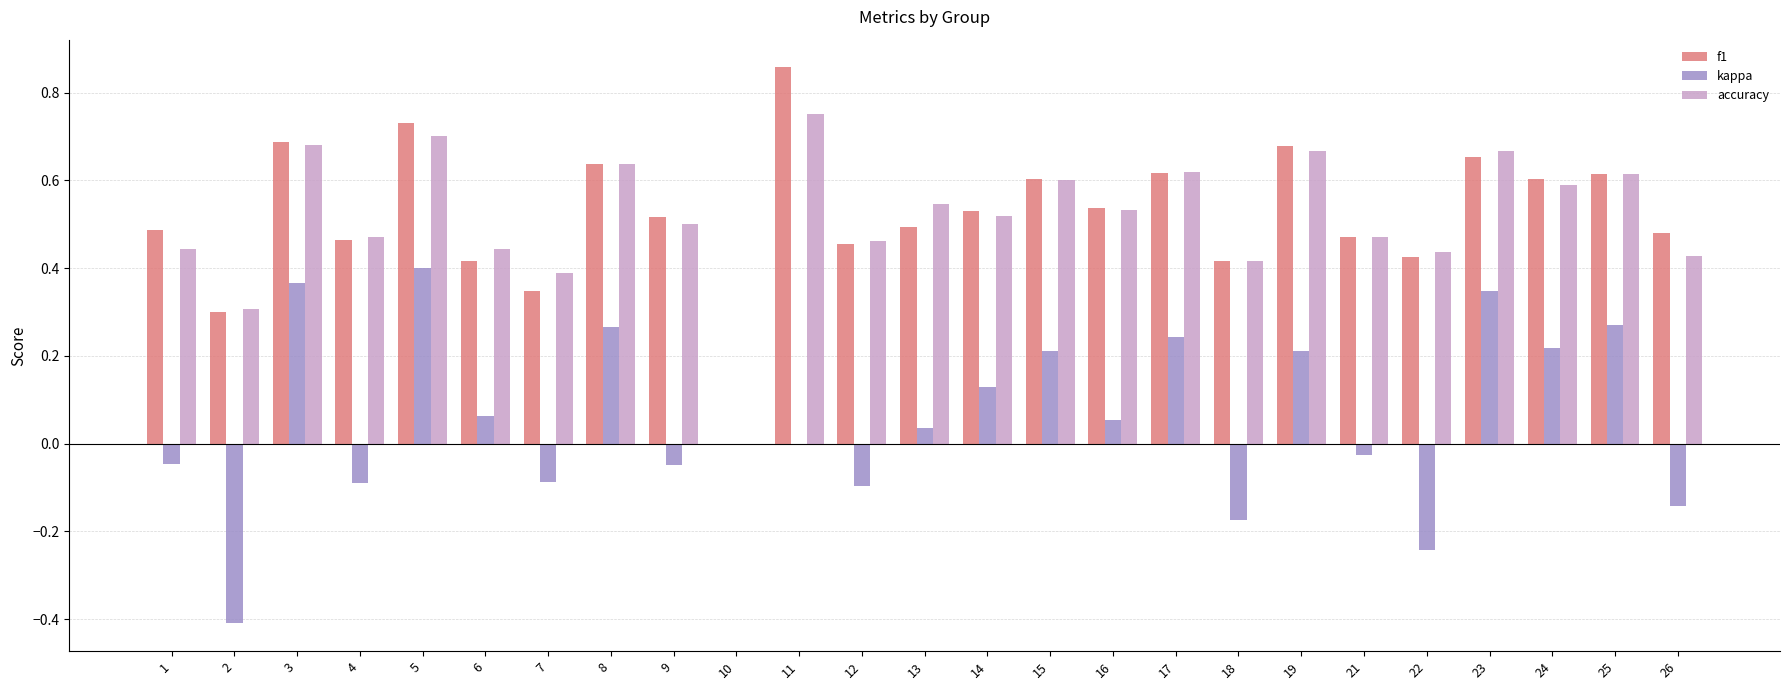

What is the total value across all series at 17?

1.5